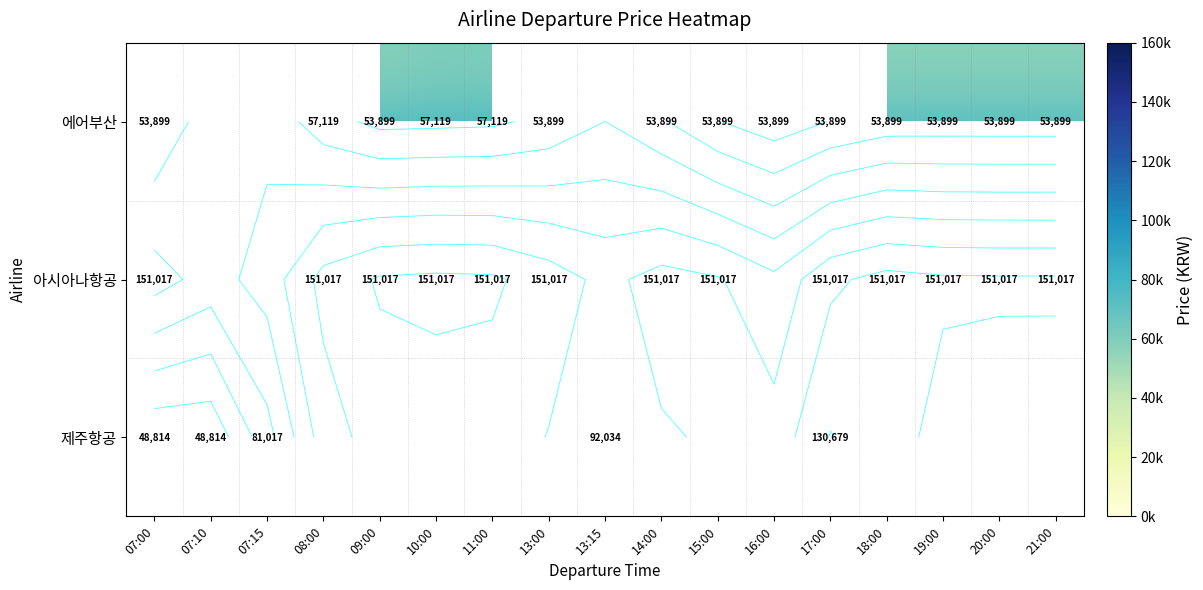

At which label does 제주항공 first exceed 92034?

17:00